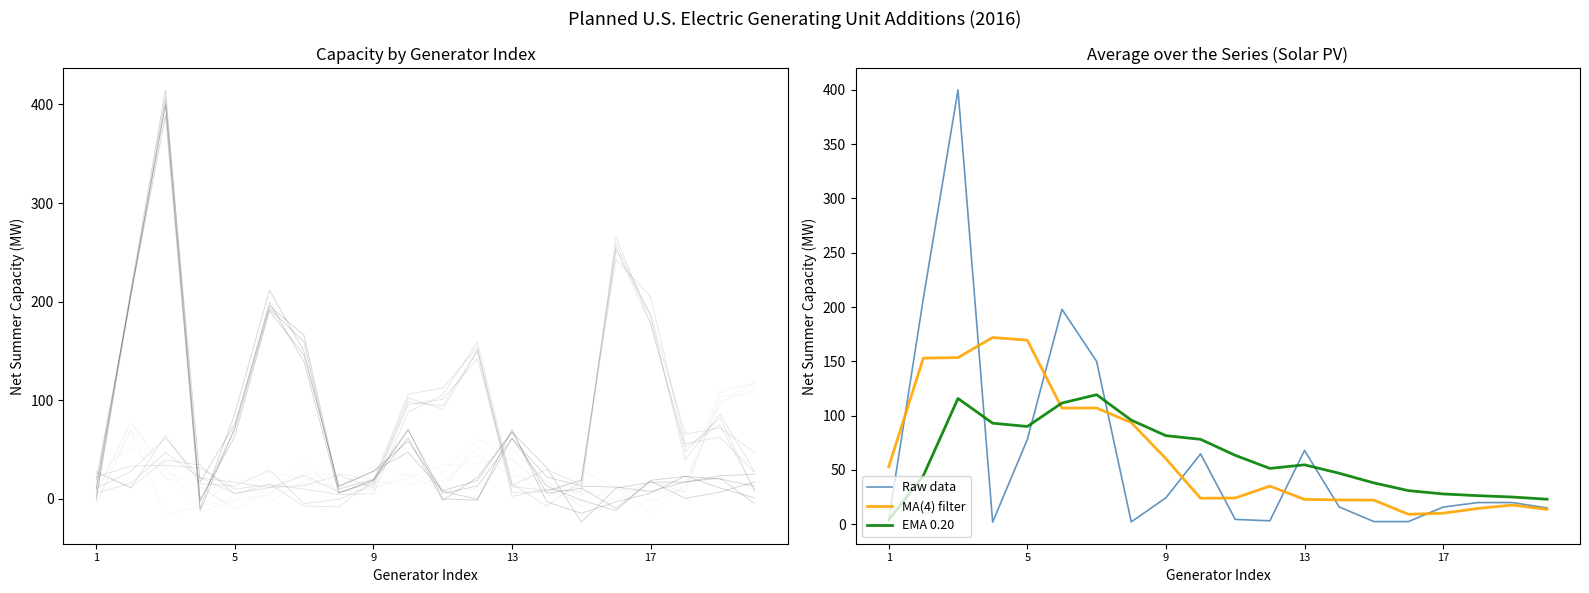

What is the highest value of the Raw data series?

400.0